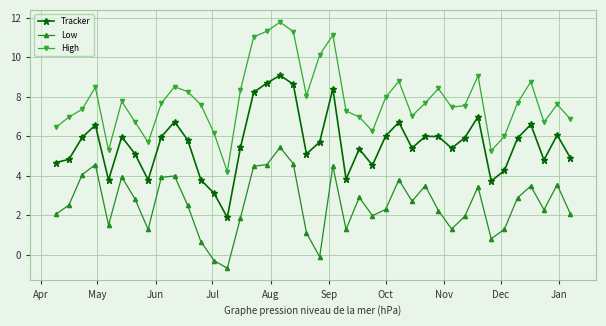

True or false: Tracker and High cross at least once.

False